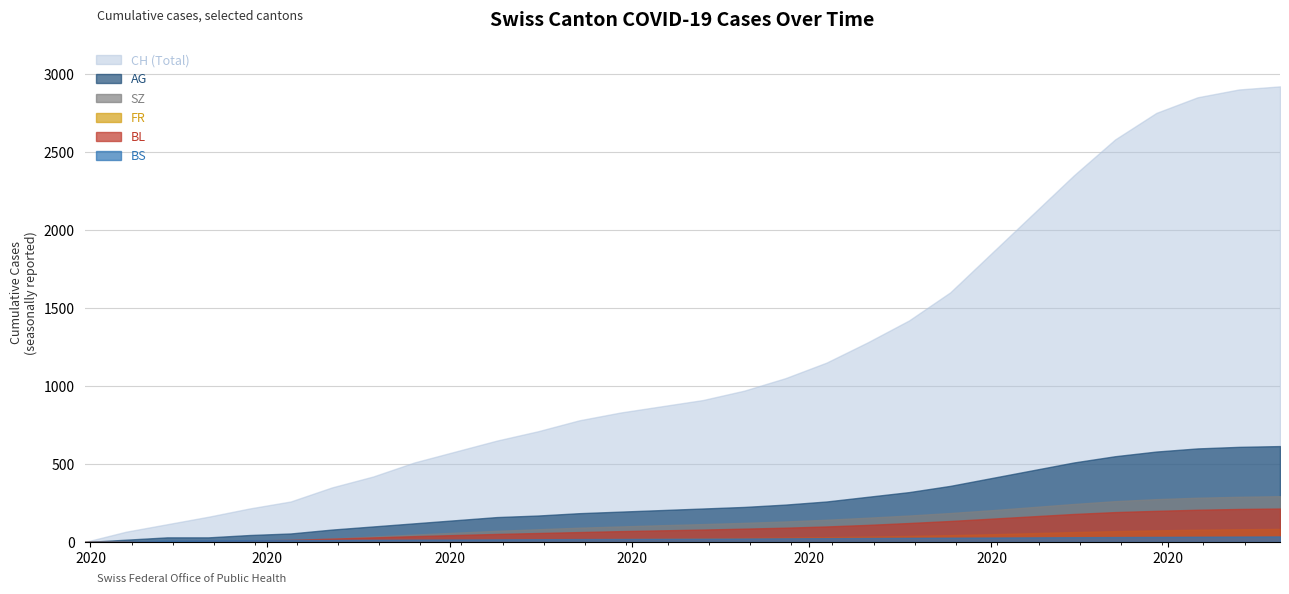

What position from the right is 2020-08-16?

19